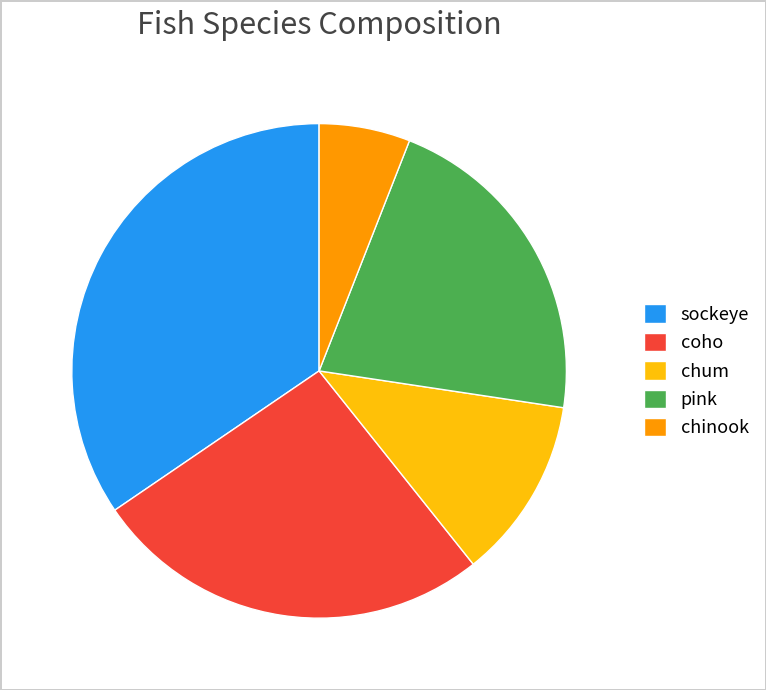

Combined, do chinook and sockeye account for over 50%?

No